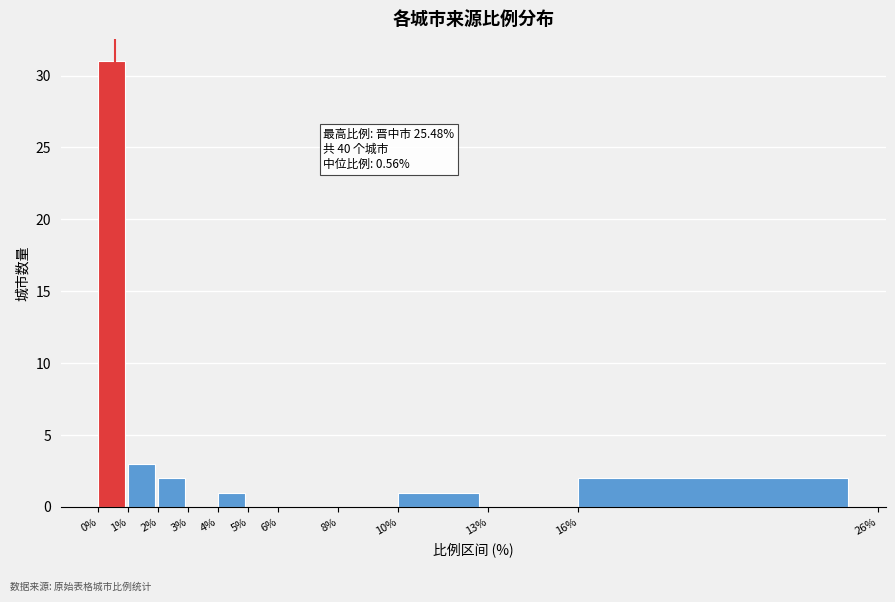

Over which range of the x-axis is the bar tallest?

0% to 1%